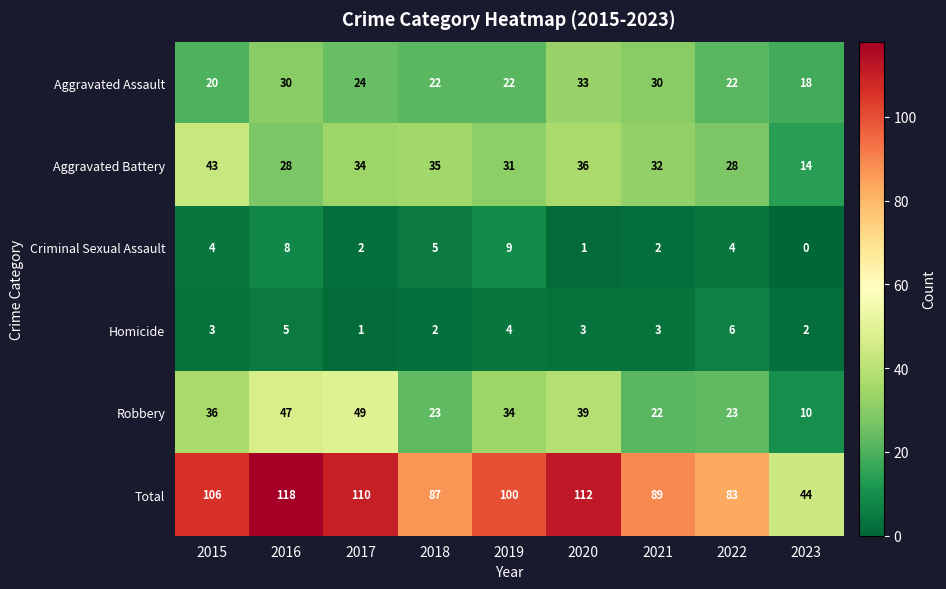

List the series in order of their peak value, lowest first.

Homicide, Criminal Sexual Assault, Aggravated Assault, Aggravated Battery, Robbery, Total